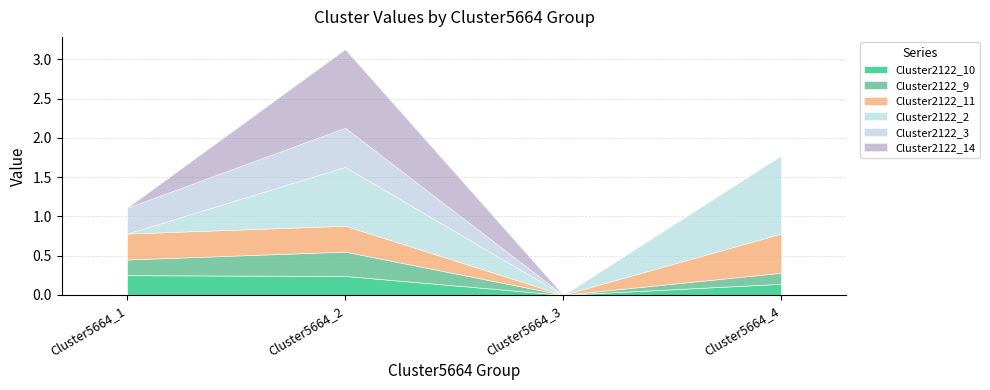

What is the value of the Cluster2122_11 point at the 4th from the left?

0.5